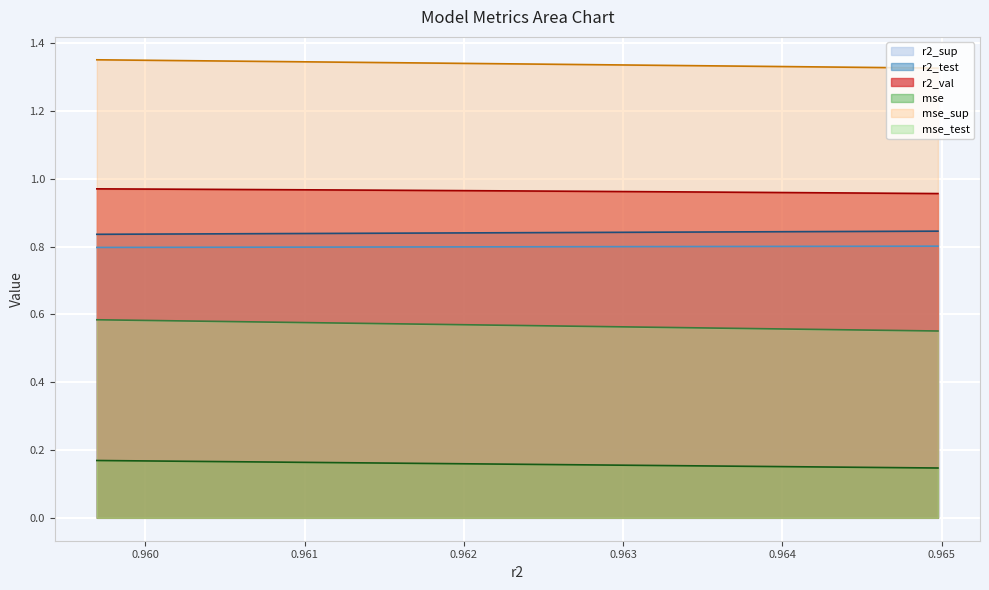

How many lines are shown in the chart?

6